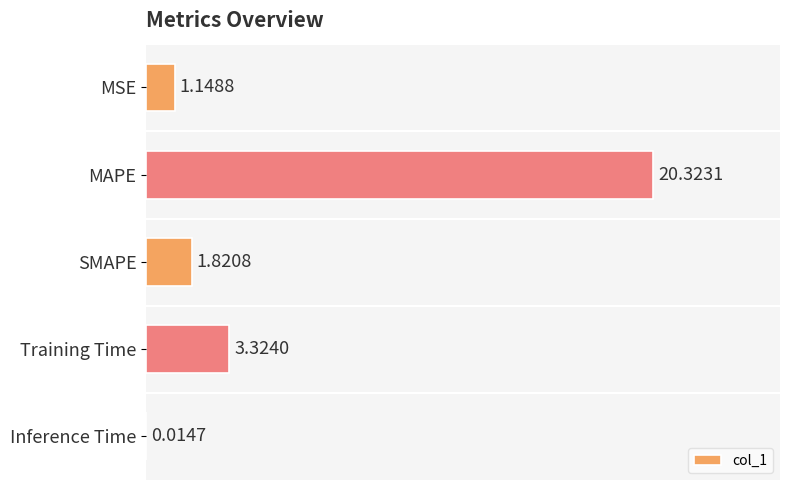

What is the change in value from MSE to MAPE?

+19.2